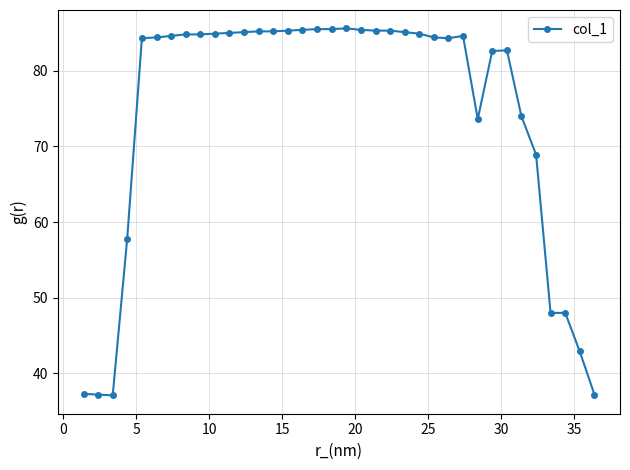

What is the greatest value displayed?

85.6